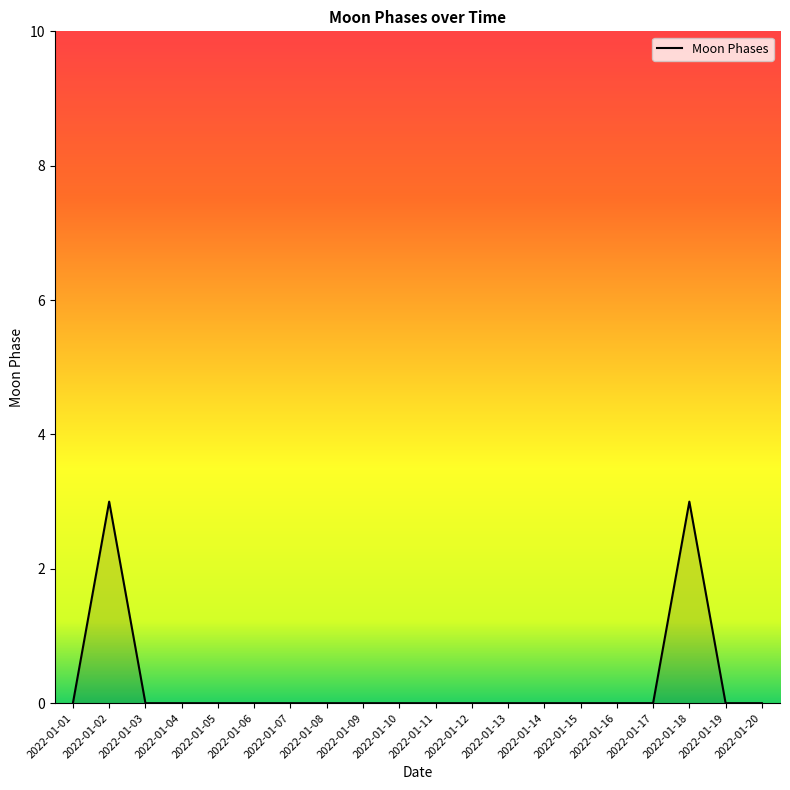

The chart shows a value of 2 at 2022-01-01. True or false?

False